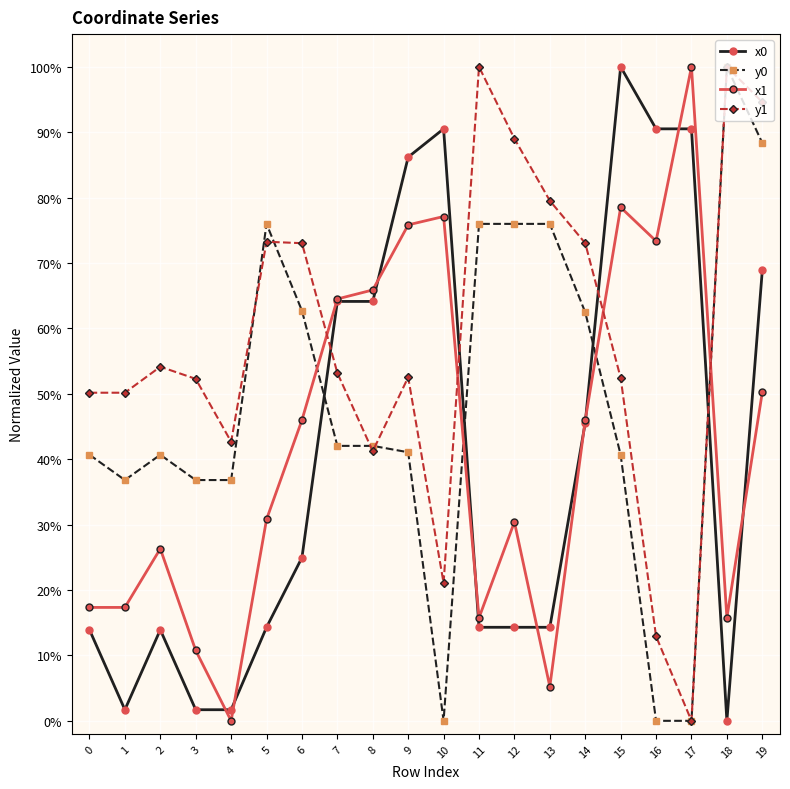

How many categories are shown in the chart?

20